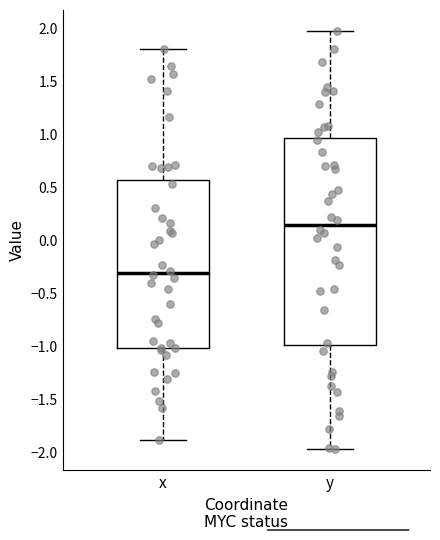

Where is the lower edge of the box for y on the y-axis? The values are not printed on the chart, so give them approximately, as read against the axis.

-1.00